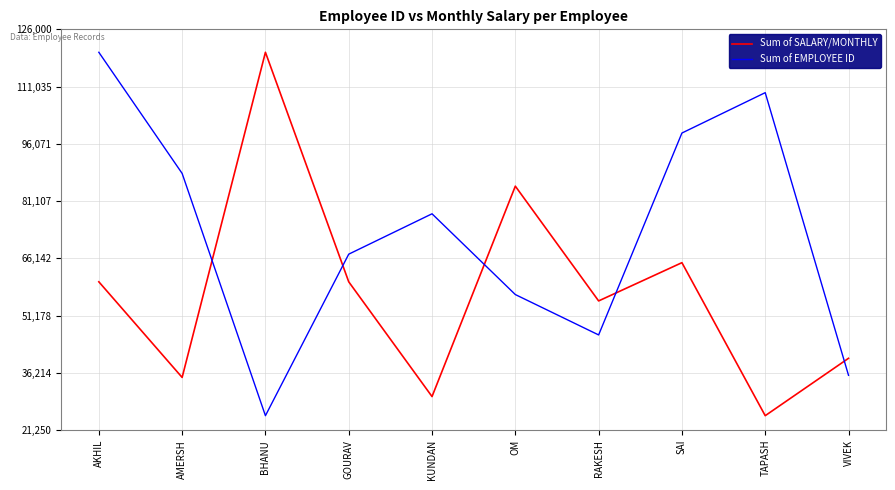

What are all the series names shown in the legend?

Sum of SALARY/MONTHLY, Sum of EMPLOYEE ID